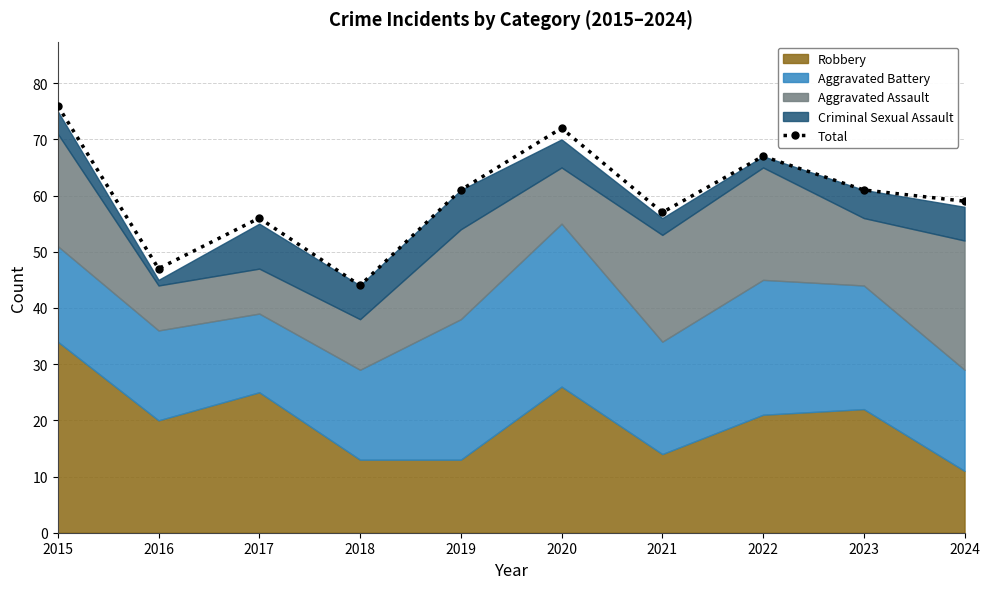

True or false: the data shows 30 at 2022.

False